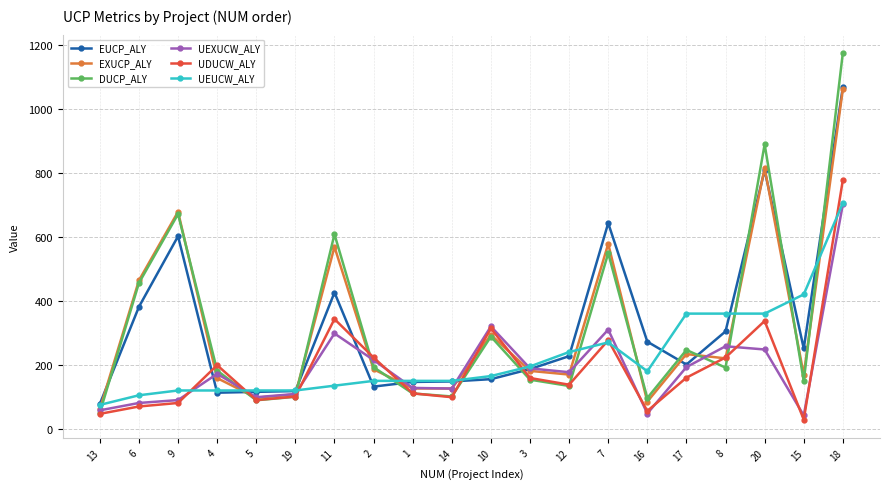

What is the difference between the maximum and minimum values in the UDUCW_ALY series?

748.0